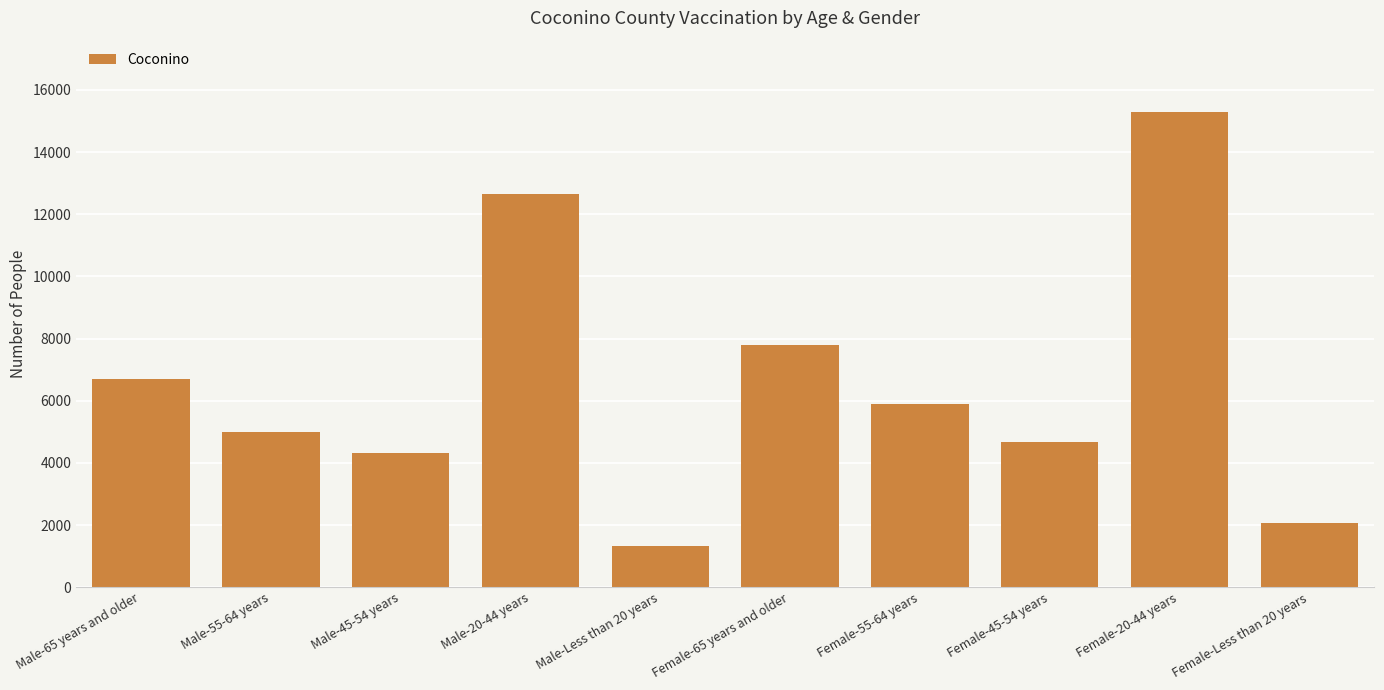

Is it true that the value at Male-Less than 20 years is 2122?

False